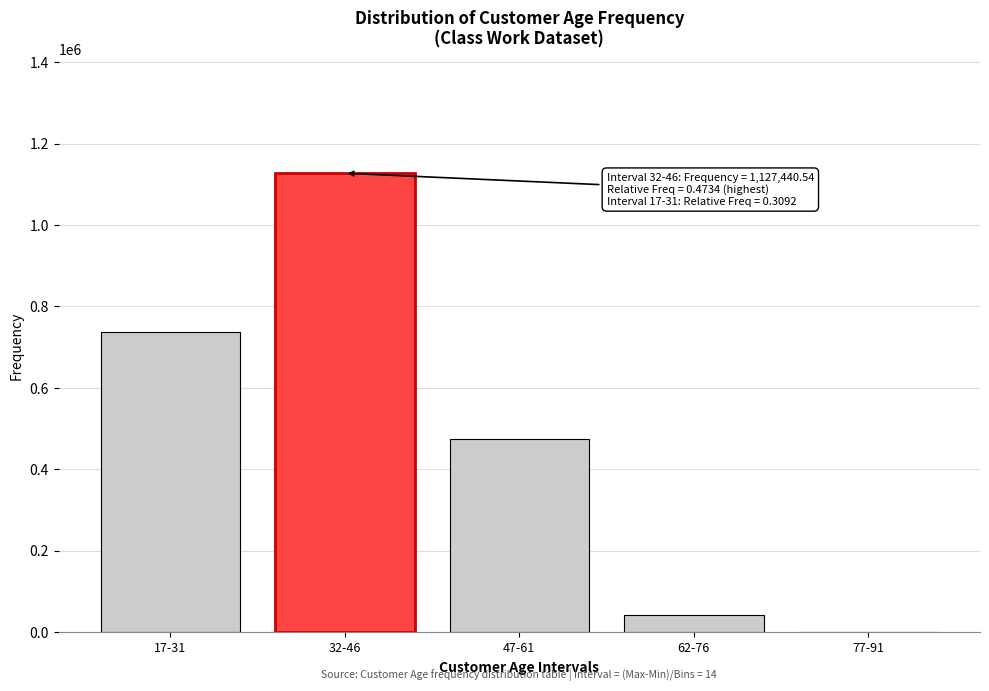

Reading left to right, list all the values displayed in this chart.

17-31=736466.9	32-46=1127440.5	47-61=475100.2	62-76=42289.8	77-91=264.7